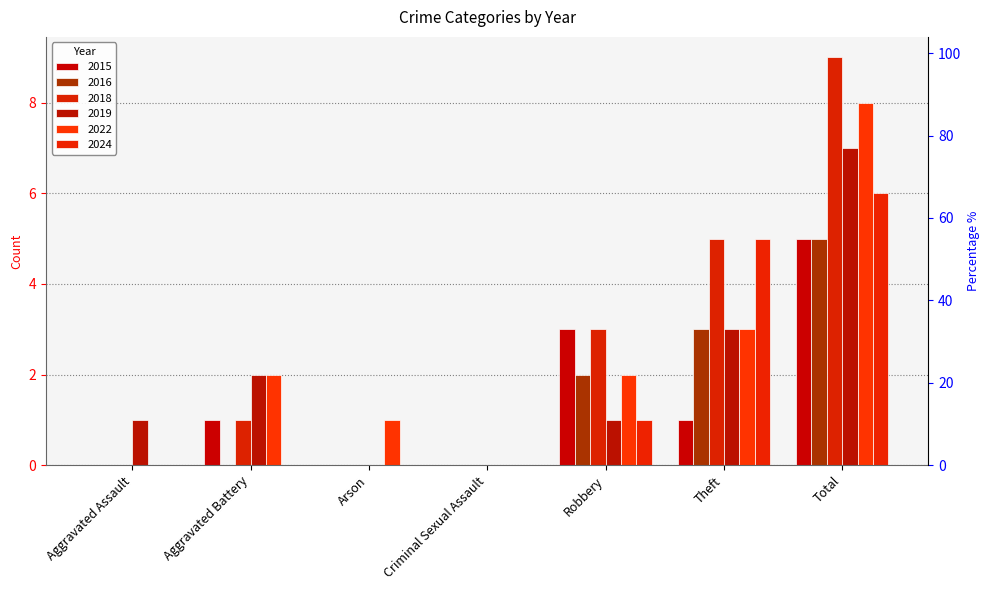

How many bars are there in total?

42